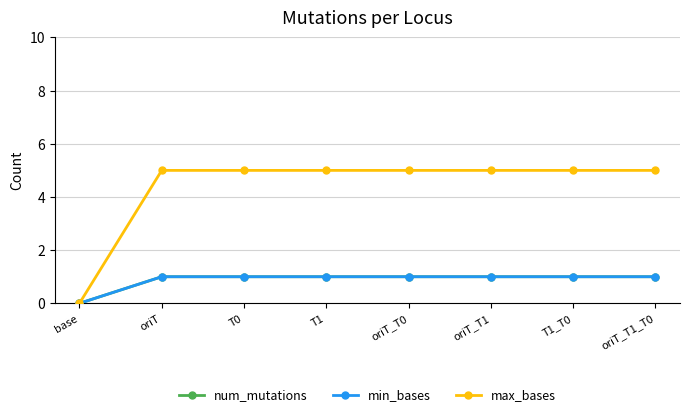

Is this an area chart (filled region under the line)?

No